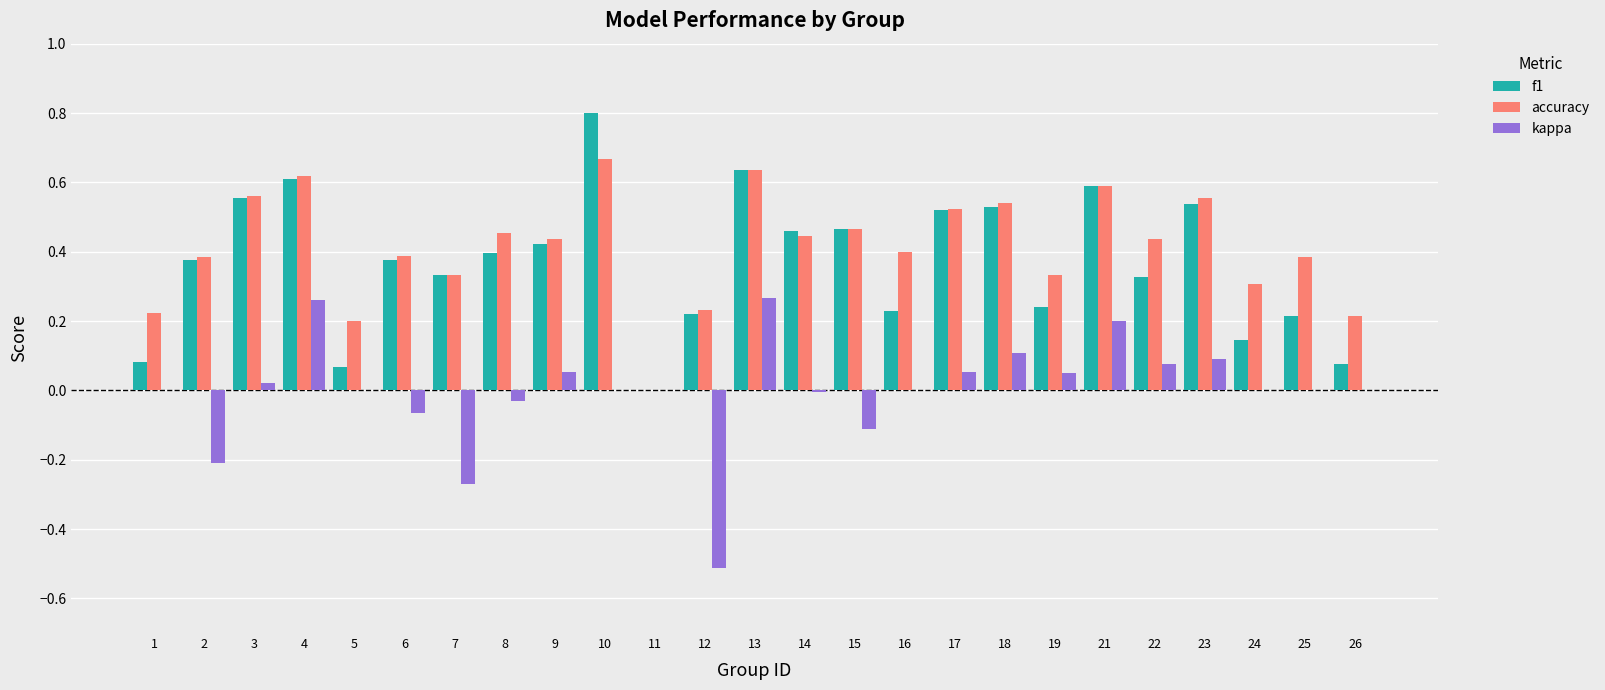

What are all the series names shown in the legend?

f1, accuracy, kappa